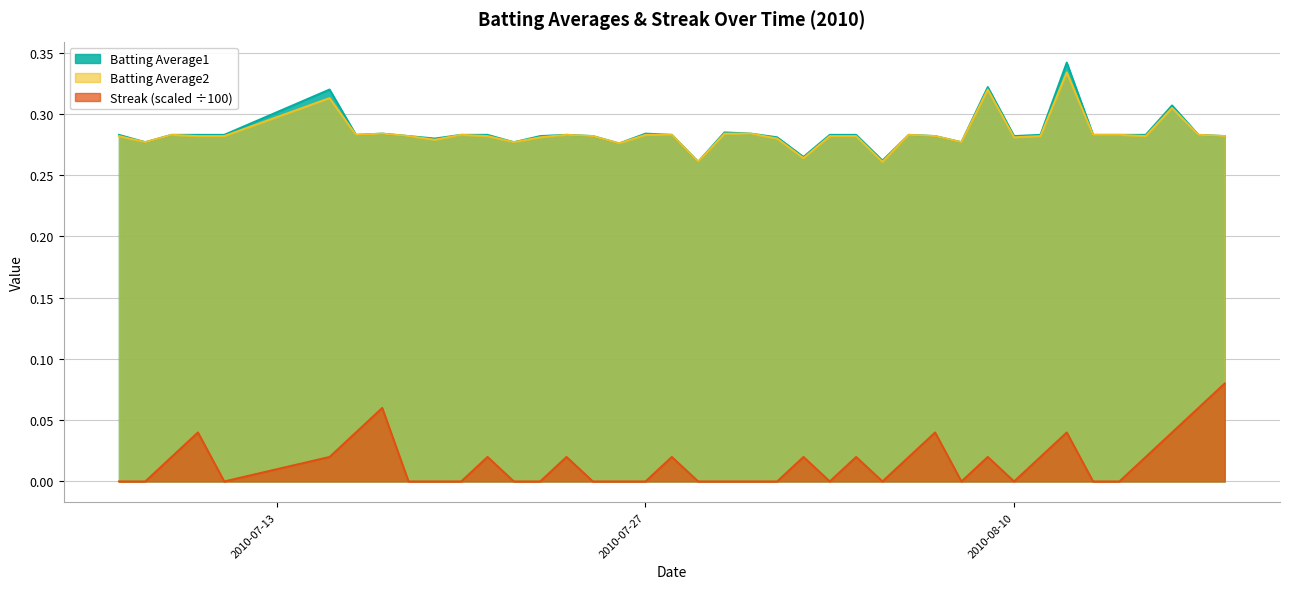

Which label corresponds to the largest value in the chart?

2010-08-12